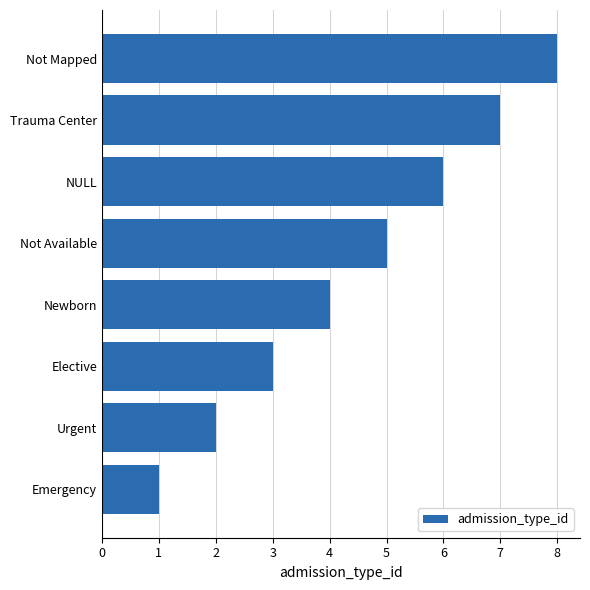

What is the maximum value shown in the chart?

8